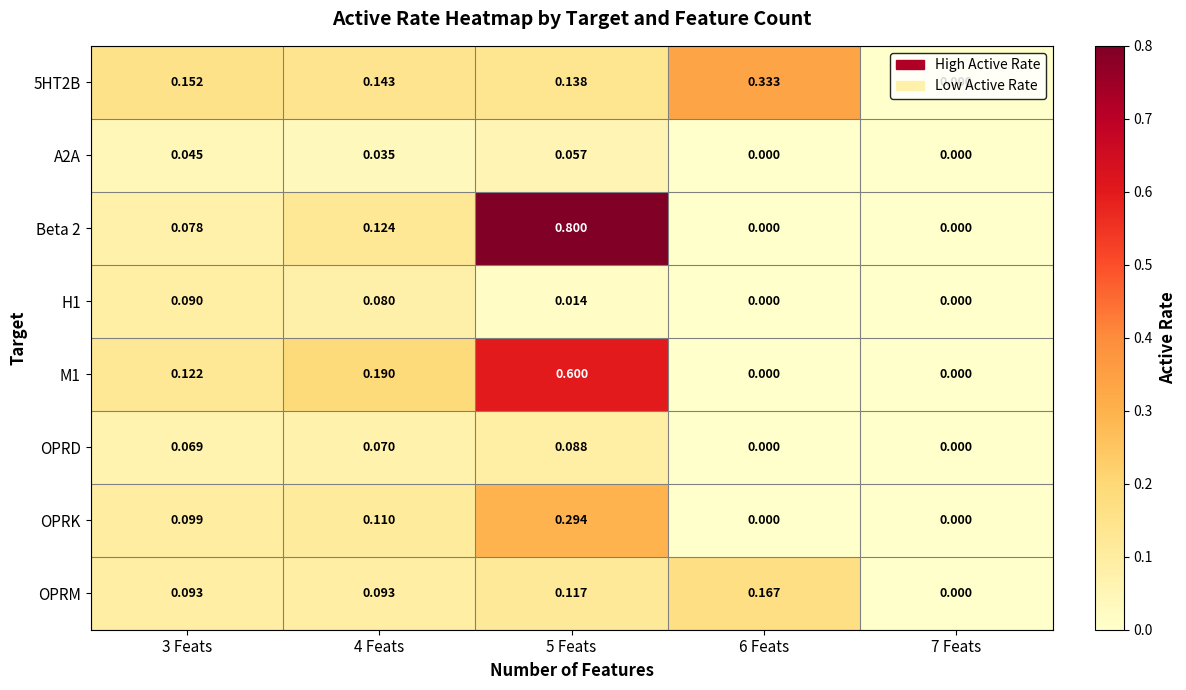

Is the value of OPRM at 3 Feats greater than the value of Beta 2 at 7 Feats?

Yes